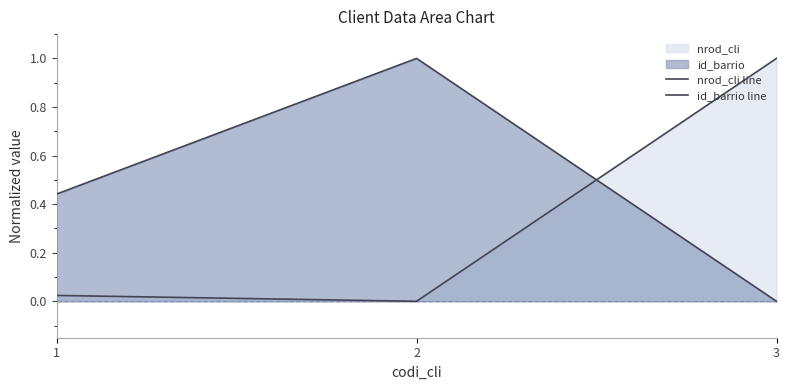

Count the number of categories in the chart.

3